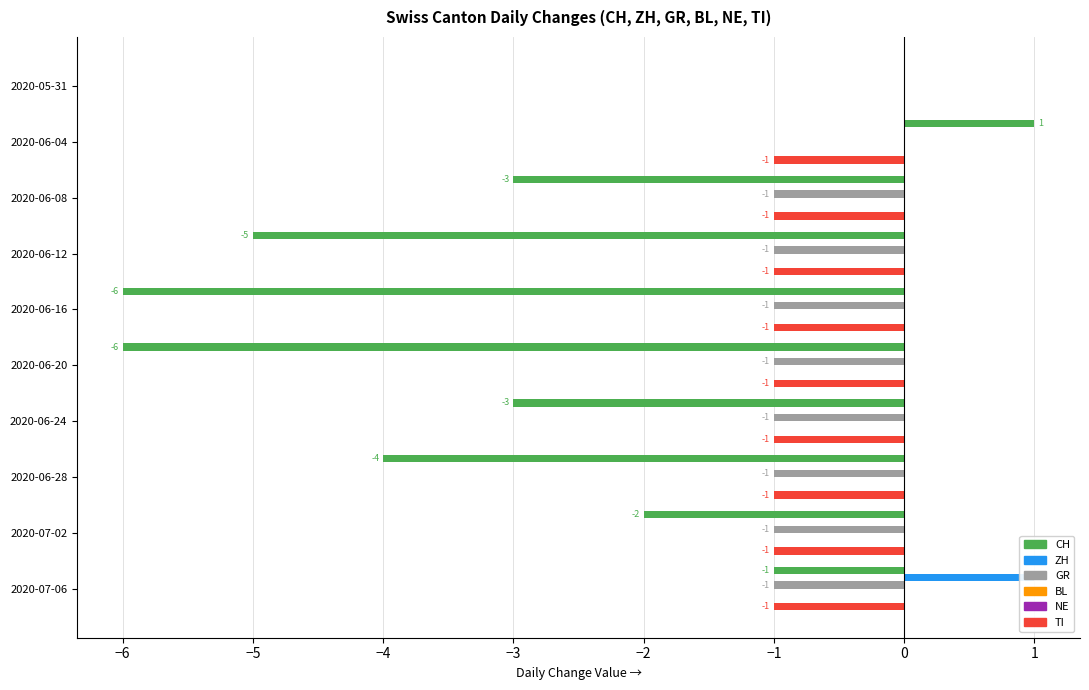

What is the average value of the NE series?

0.1